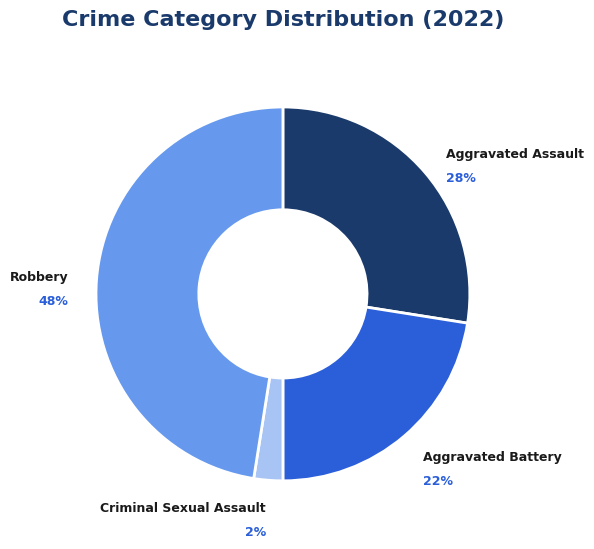

To the nearest percent, what is the combined percentage of Criminal Sexual Assault and Aggravated Assault?

30%